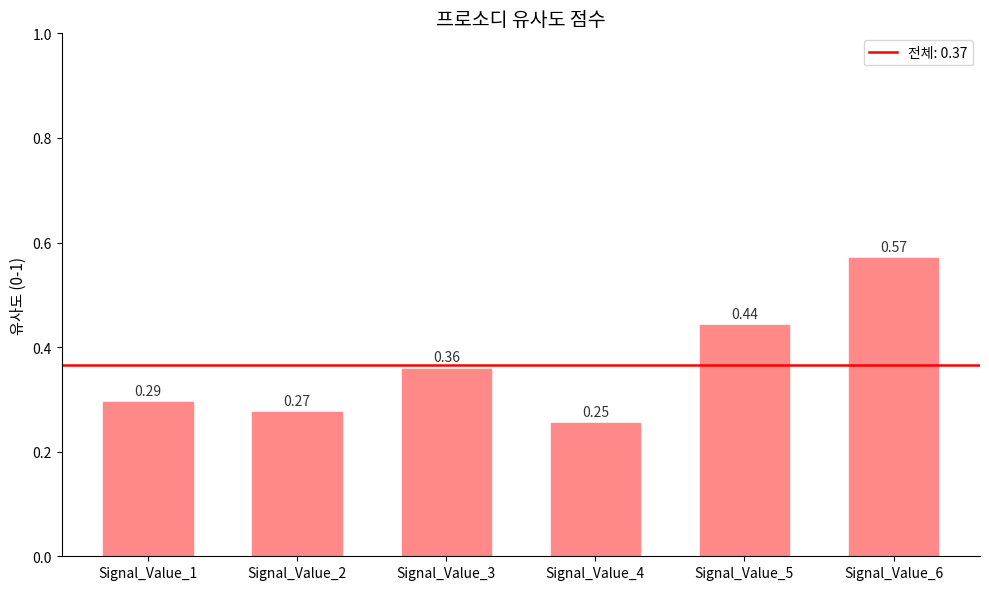

At which label is the value closest to 0?

Signal_Value_4